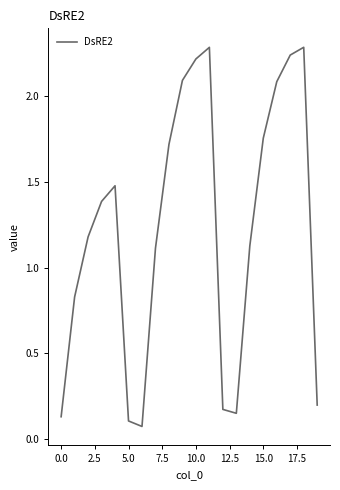

What is the greatest value displayed?

2.3